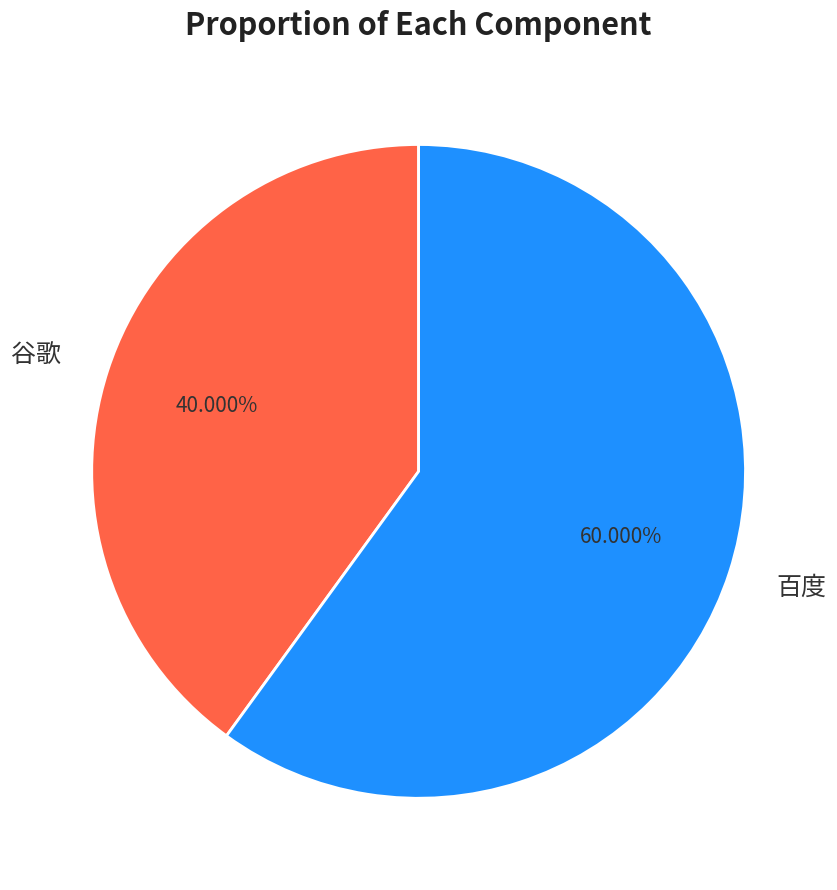

How many slices are in this pie chart?

2